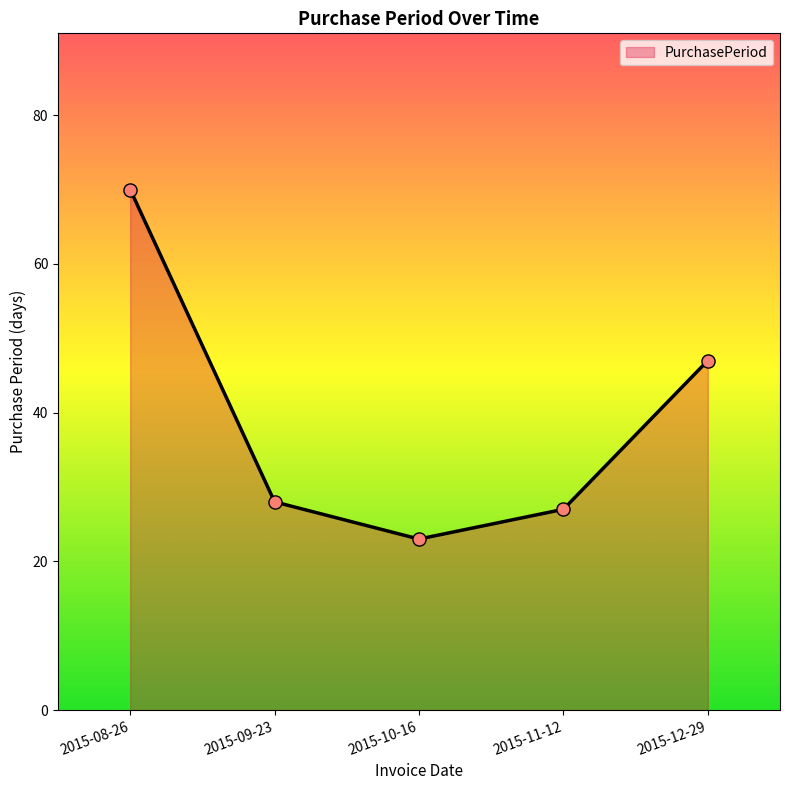

Approximately how many times larger is the value at 2015-10-16 compared to 2015-12-29?

0.5